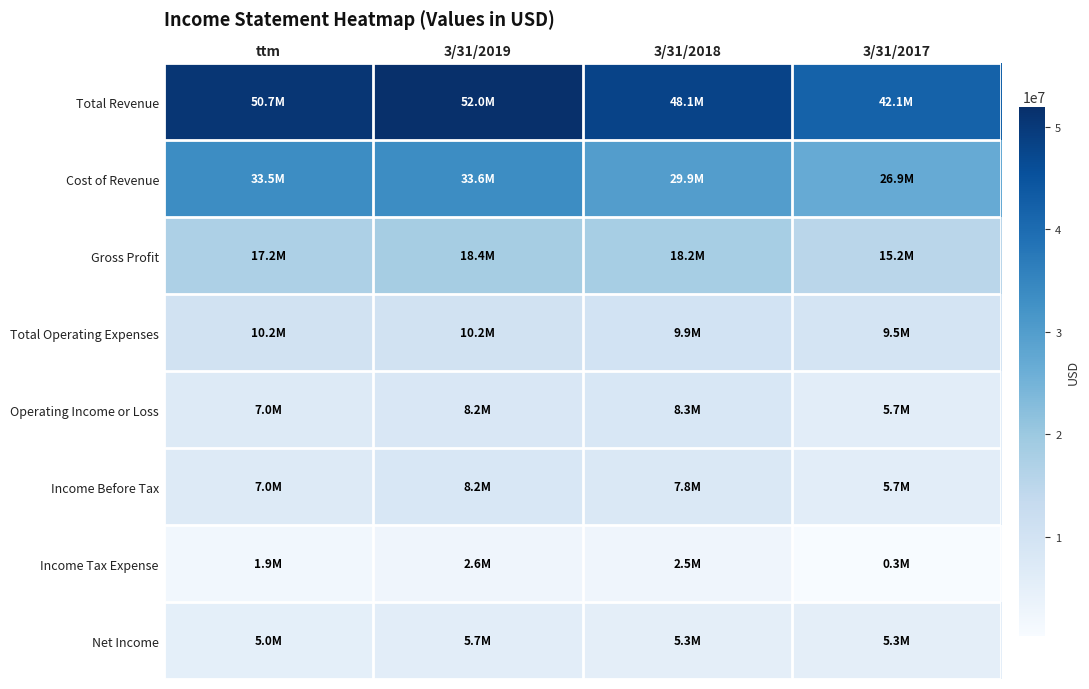

How many data points does each series have?

4